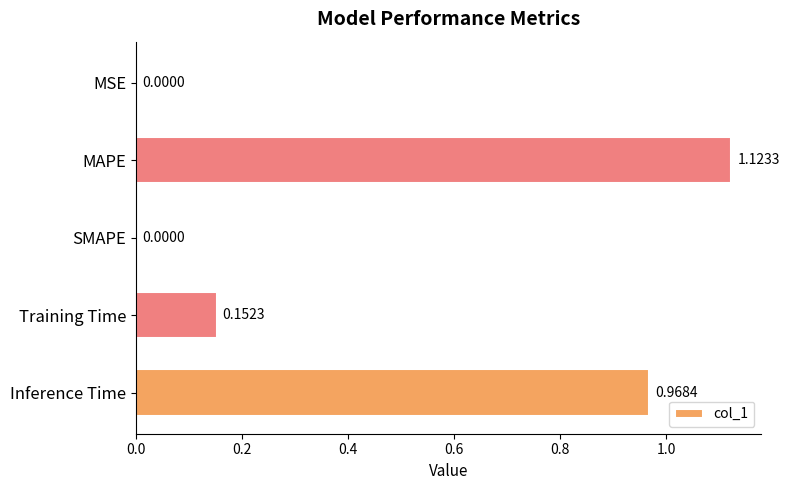

Between MSE and Training Time, which is larger?

Training Time